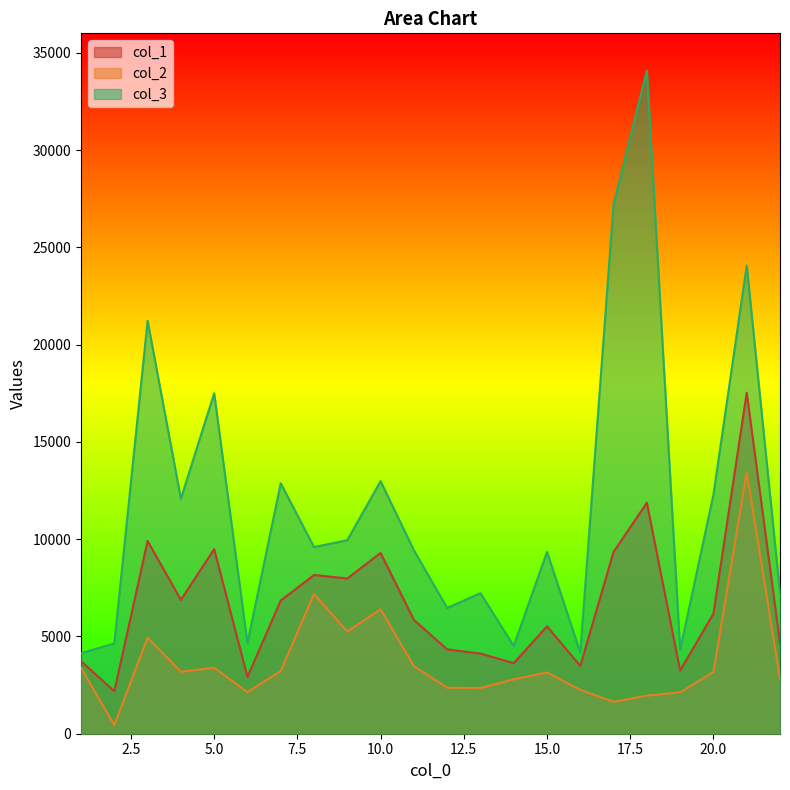

The col_2 series shows 3170.7 at 20.0. True or false?

True